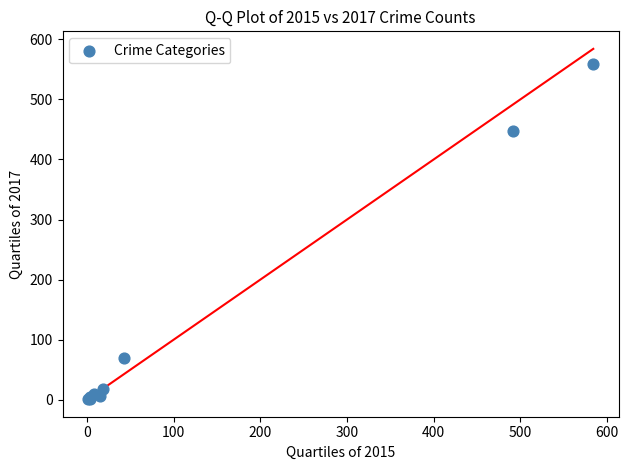

What Y value in the scatter plot is closest to 279?

447